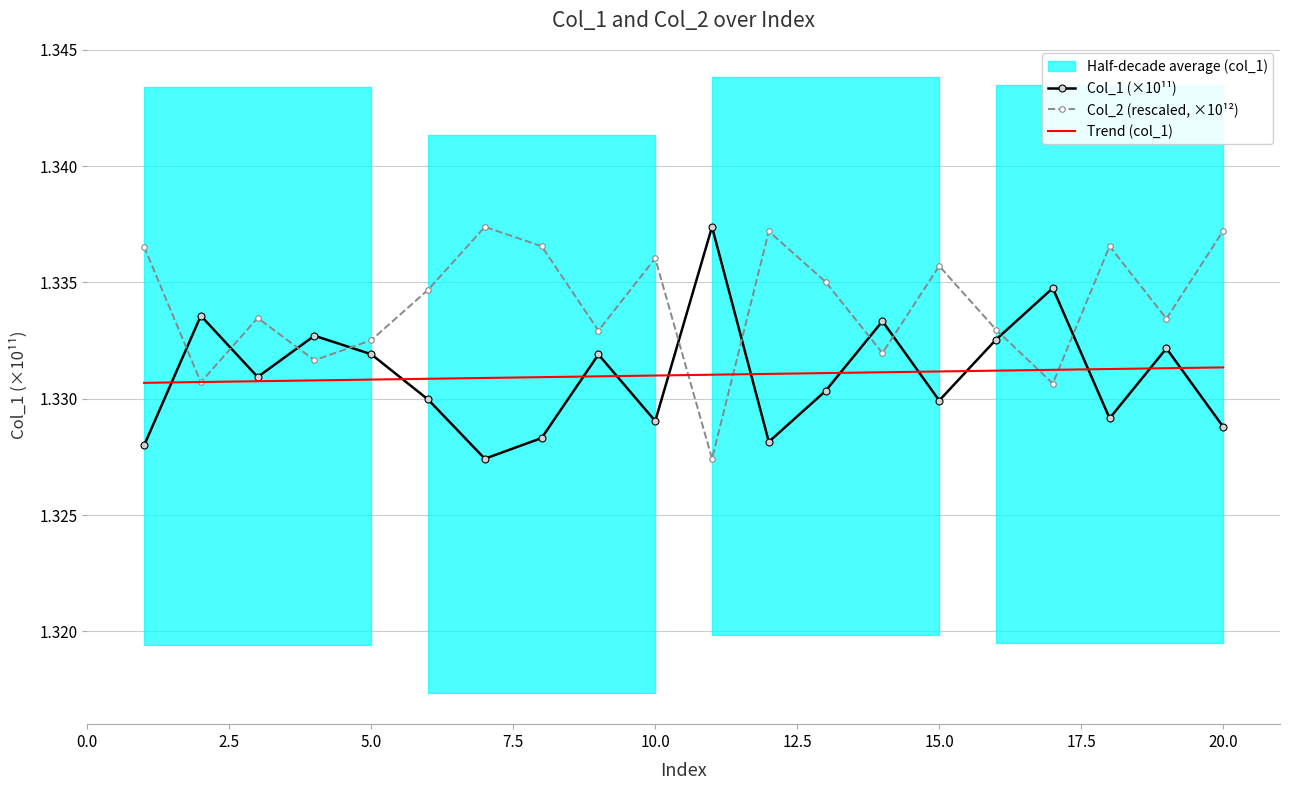

Rank the series by their maximum value, from lowest to highest.

Trend (col_1), Col_1 (×10¹¹), Col_2 (rescaled, ×10¹²)